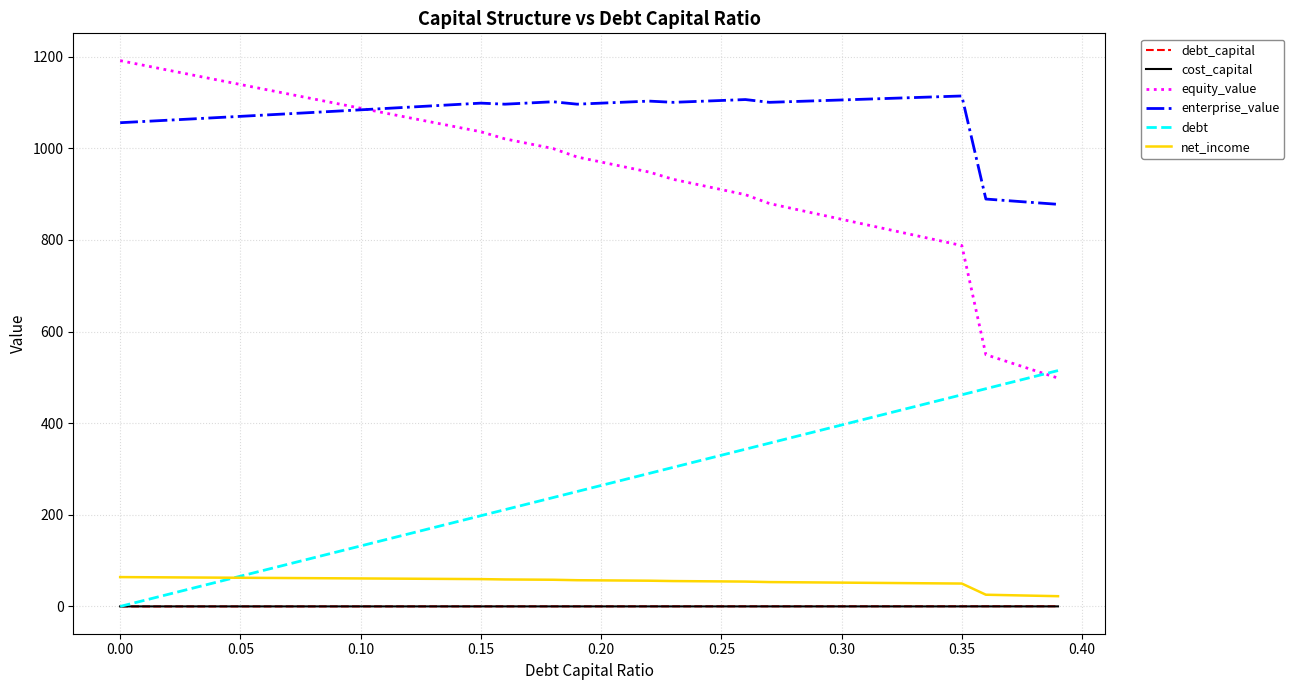

Count the cost_capital values in the range 0 to 1.

40